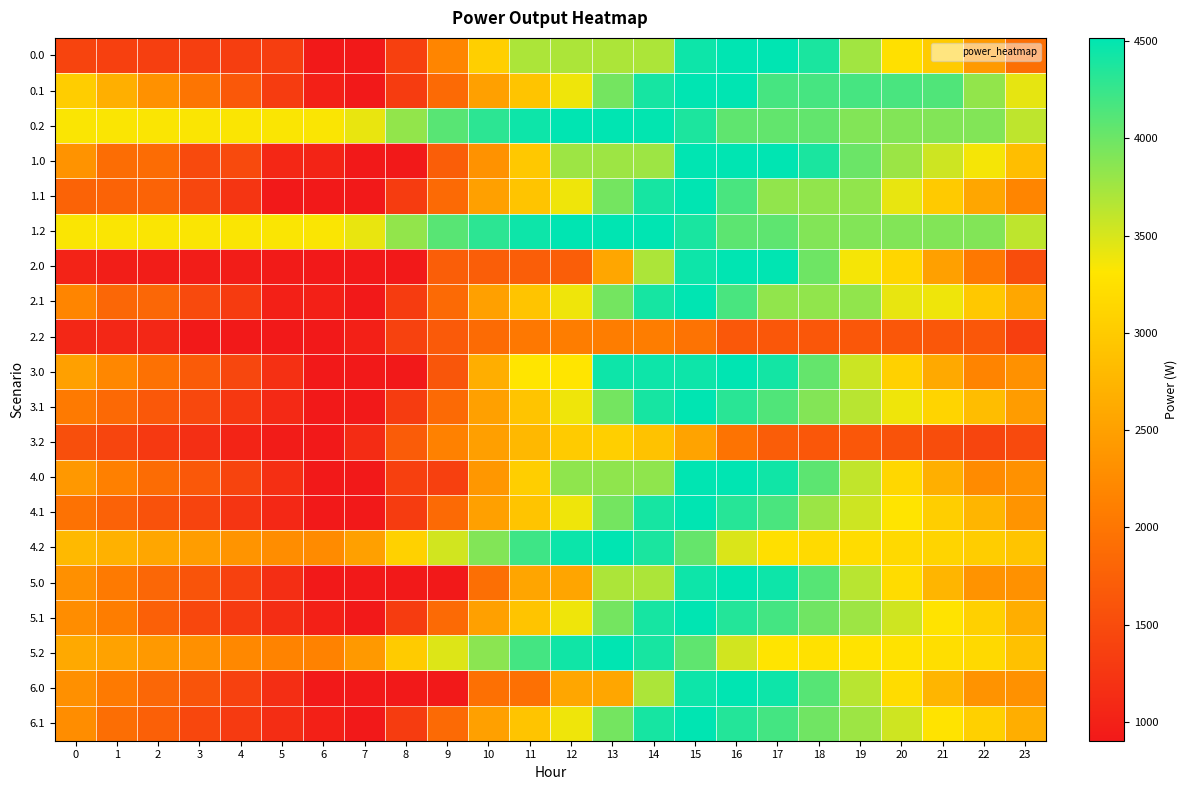

What is the spread (max minus min) of values at 19?

2539.5